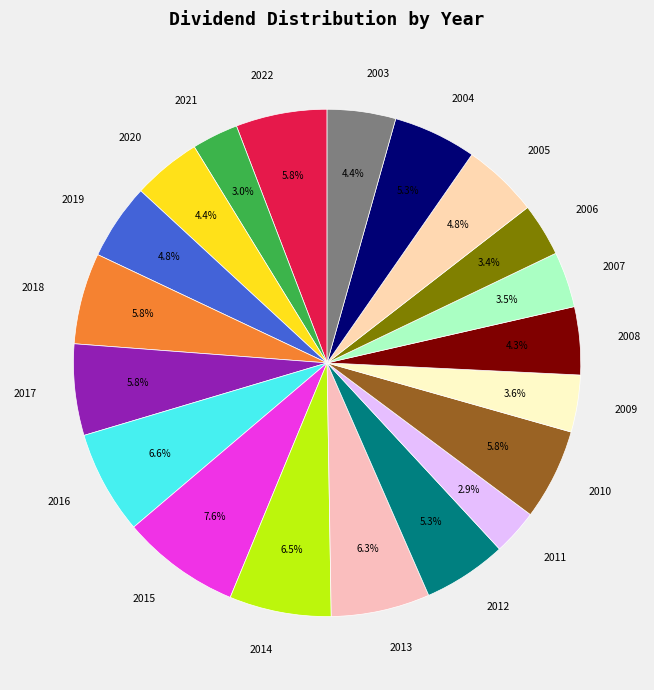

Does any single category account for the majority?

No